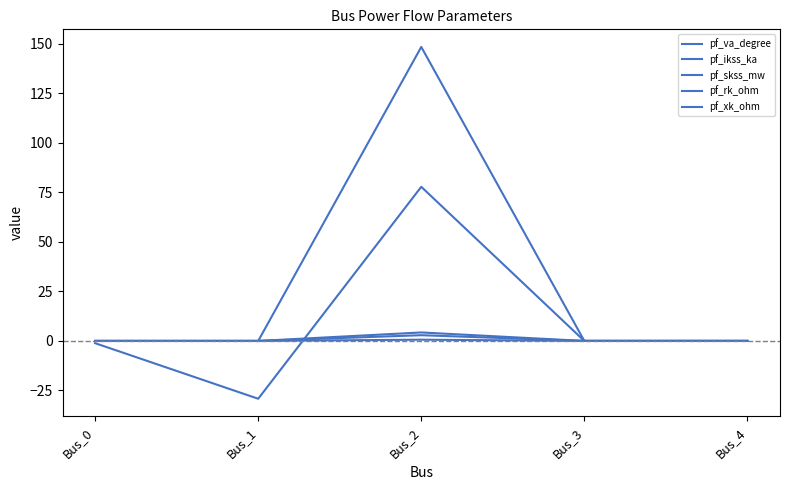

True or false: pf_xk_ohm and pf_ikss_ka cross at least once.

False